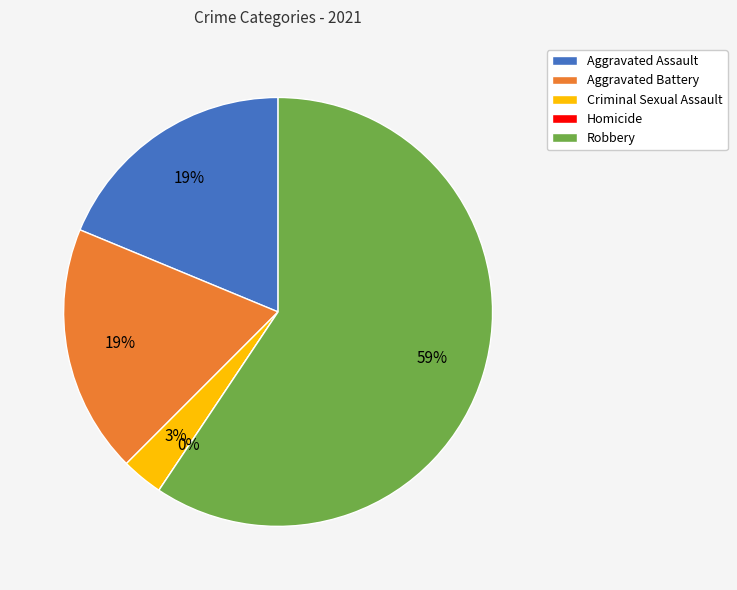

Which slice is the largest?

Robbery